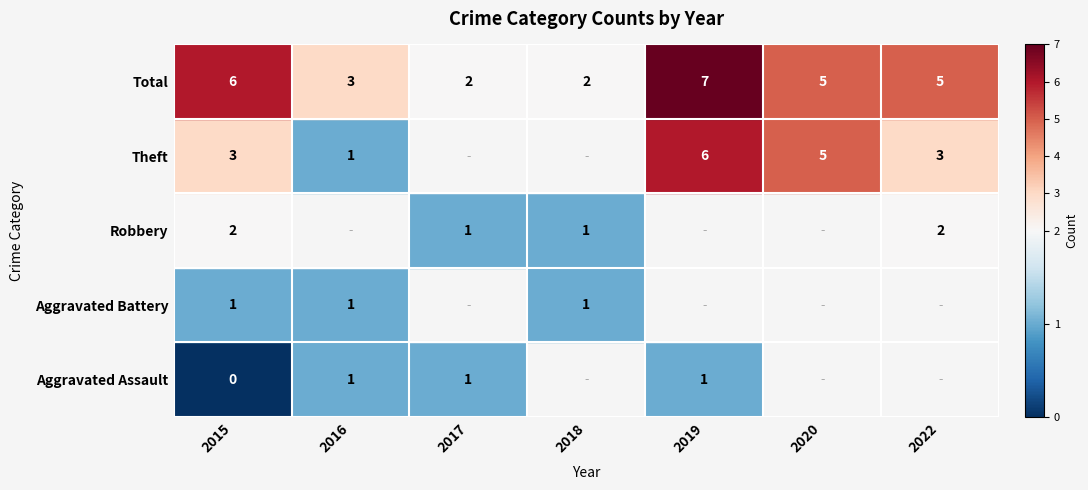

Where does the Total series first go above 5?

2015